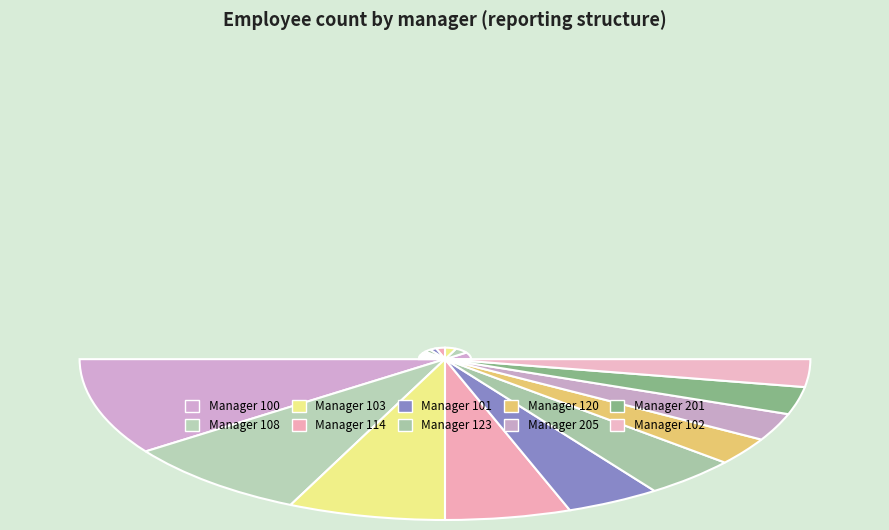

True or false: 114 accounts for 1% of the total.

False